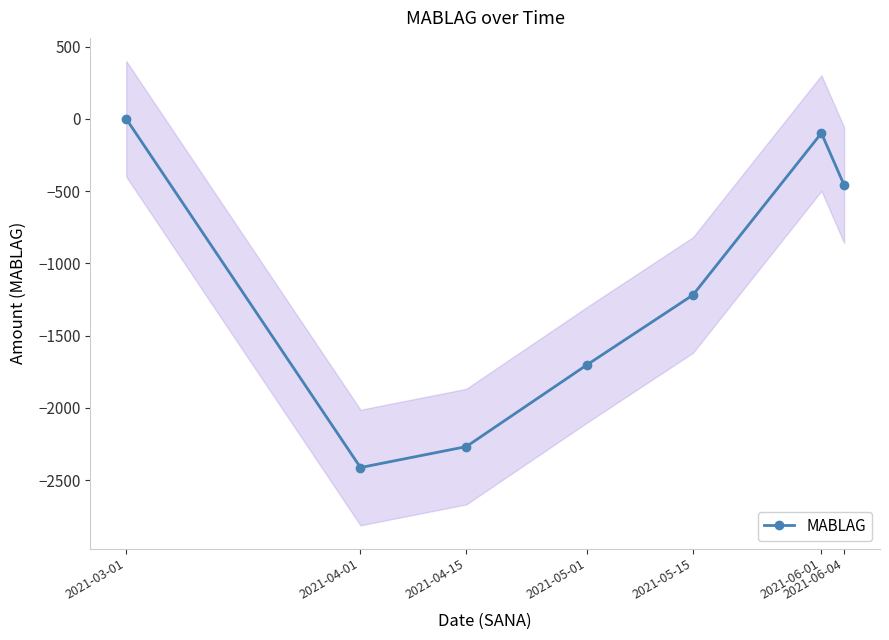

Rank the categories by value from highest to lowest.

2021-03-01, 2021-06-01, 2021-06-04, 2021-05-15, 2021-05-01, 2021-04-15, 2021-04-01